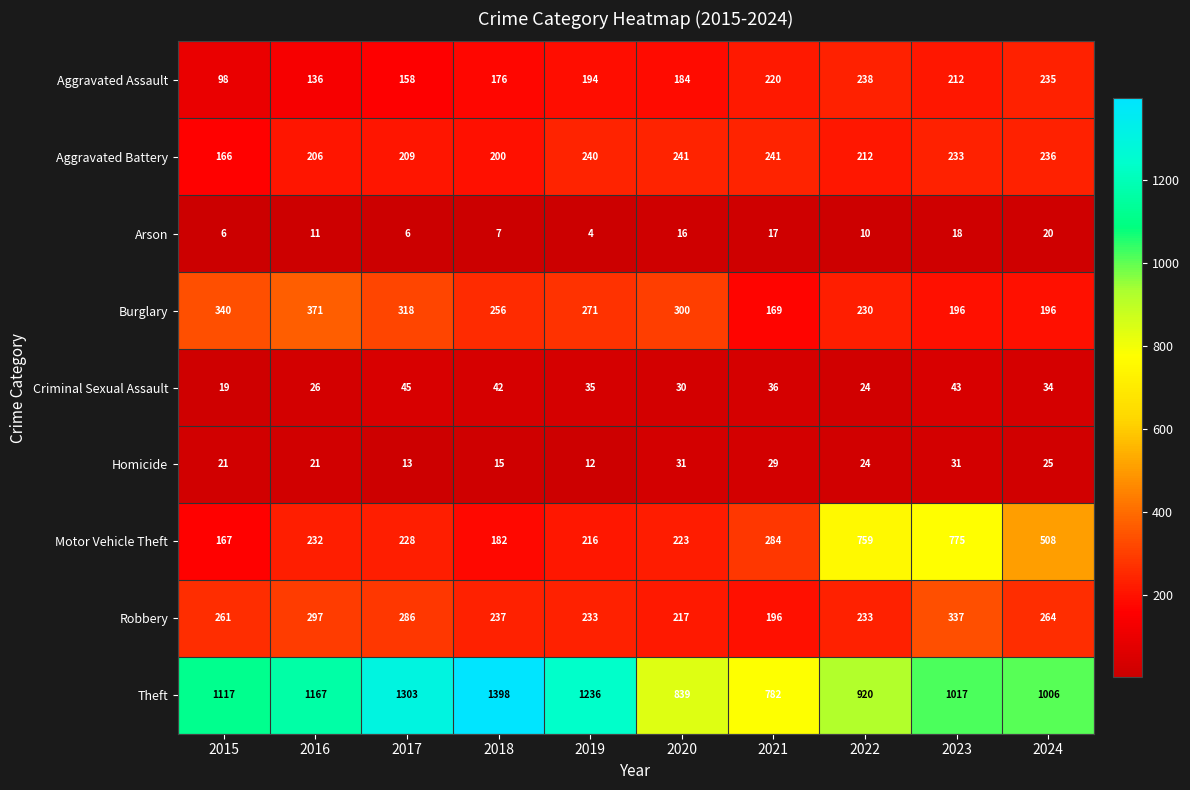

How many distinct data groups are displayed?

9